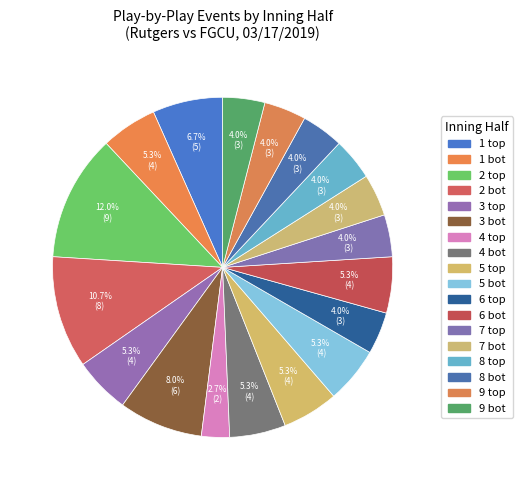

Count the number of slices in the pie.

18